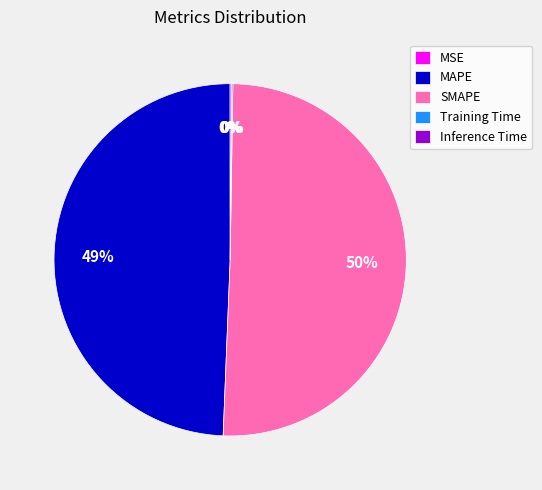

To the nearest percent, what portion does MAPE represent?

49%